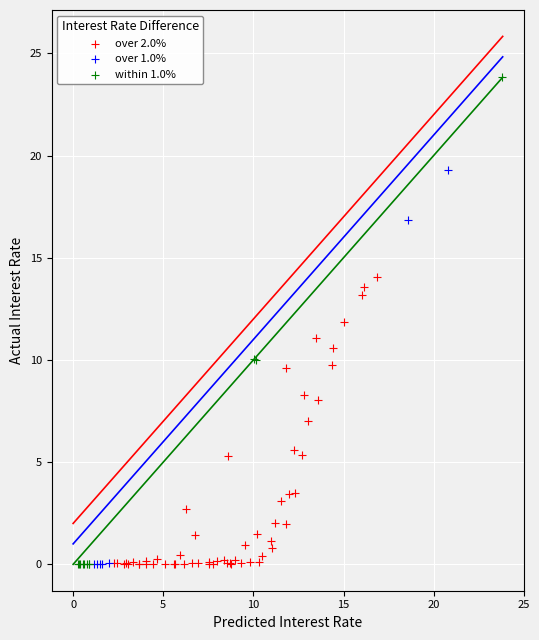

Which series contains the highest Y value?

within 1.0%